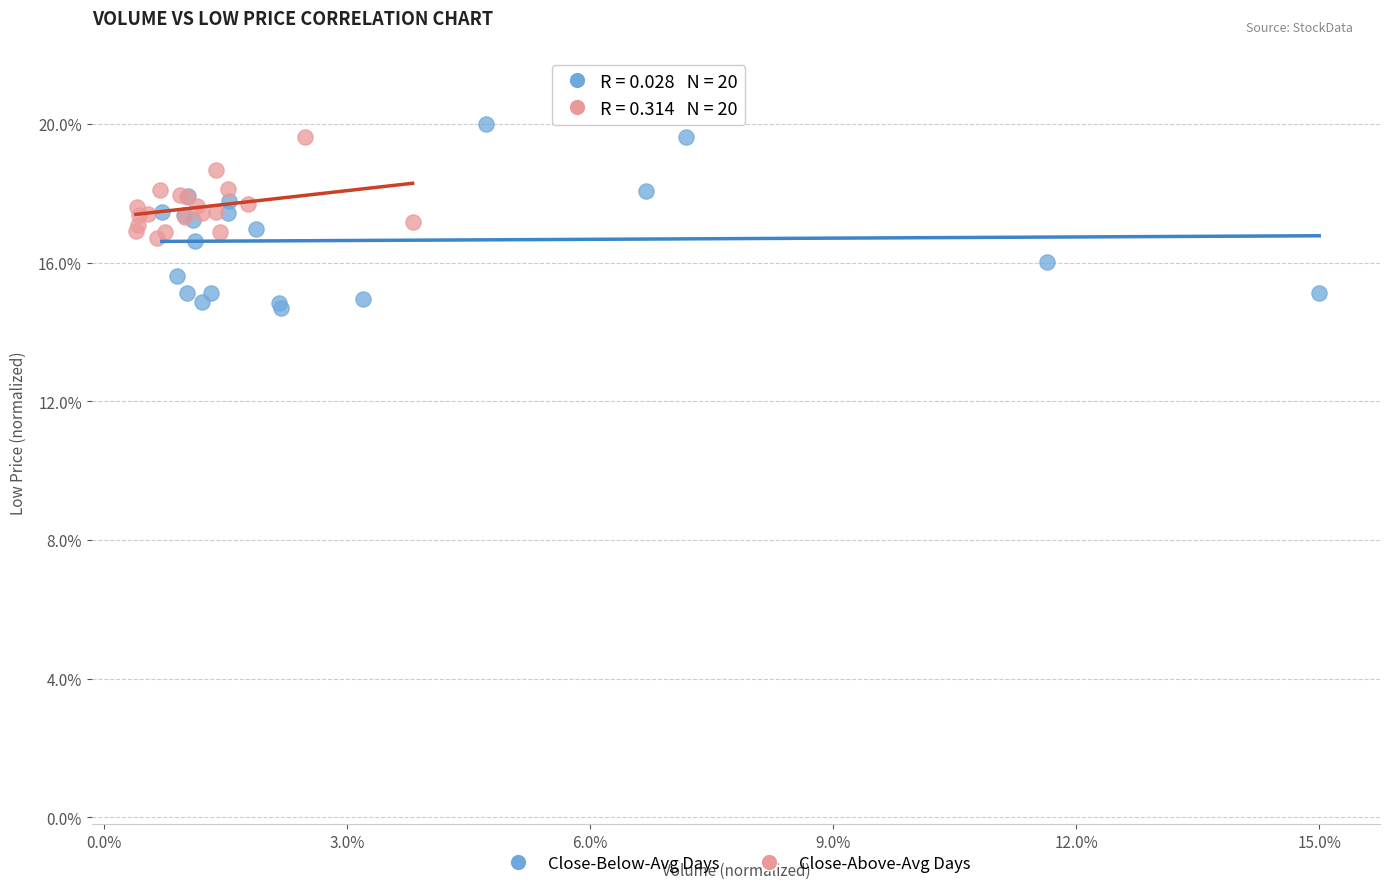

Which series reaches the minimum Y coordinate?

Close-Below-Avg Days